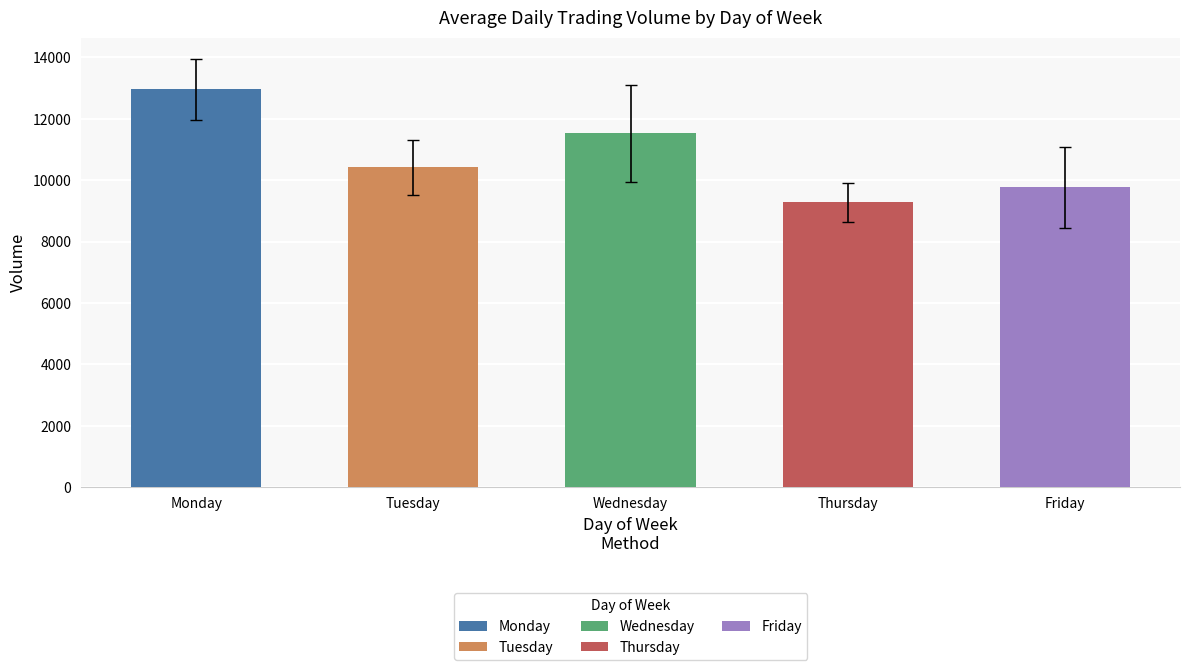

Which has a higher value, Thursday or Tuesday?

Tuesday